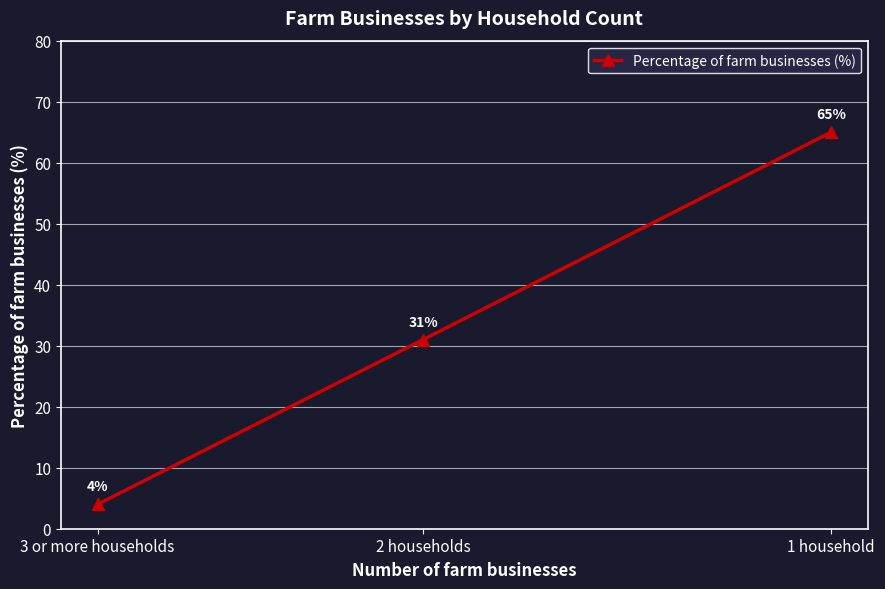

What is the difference between the maximum and minimum values?

61